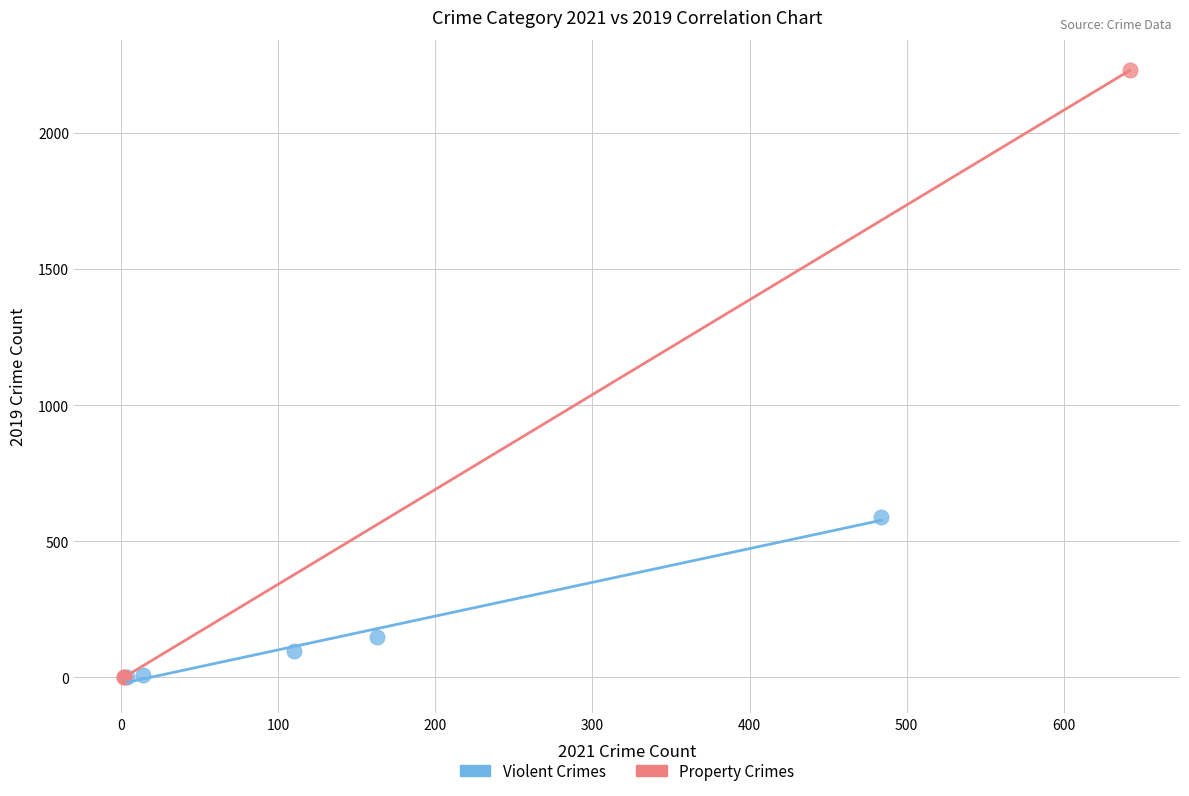

Which series contains the highest Y value?

Property Crimes